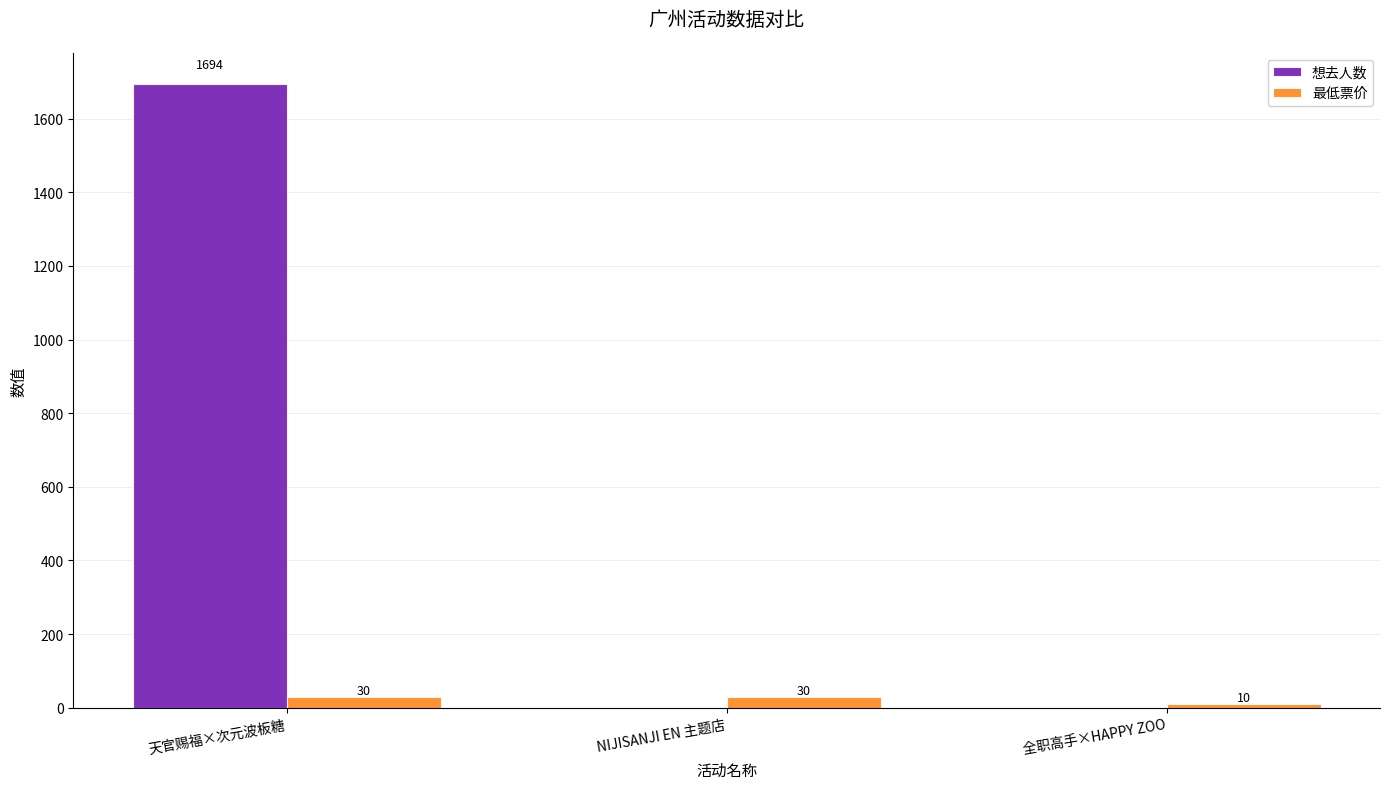

How many groups of bars are there?

3